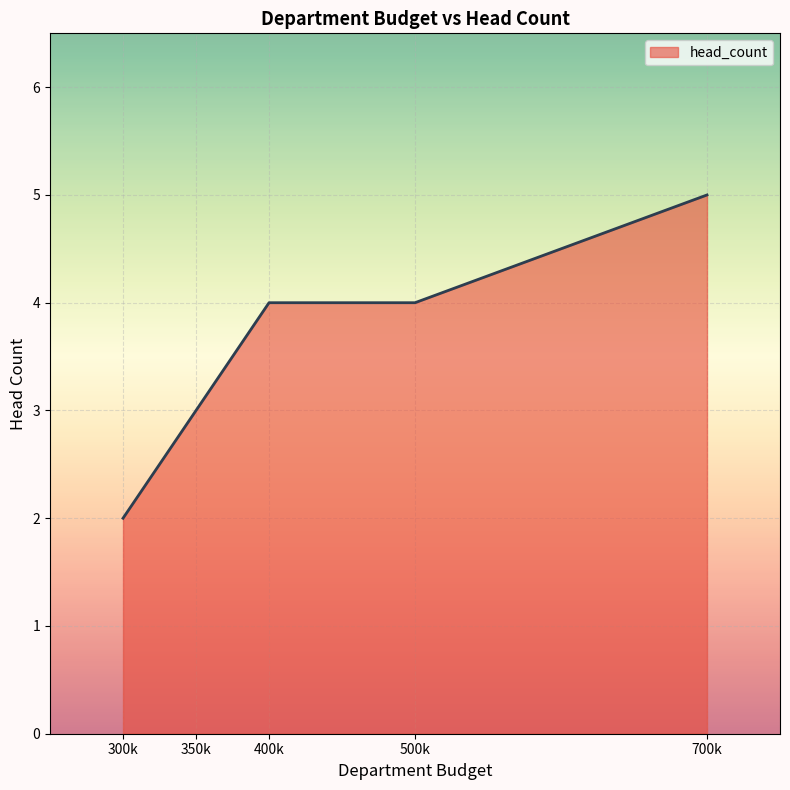

True or false: there are more than 2 points higher than both neighbors.

False